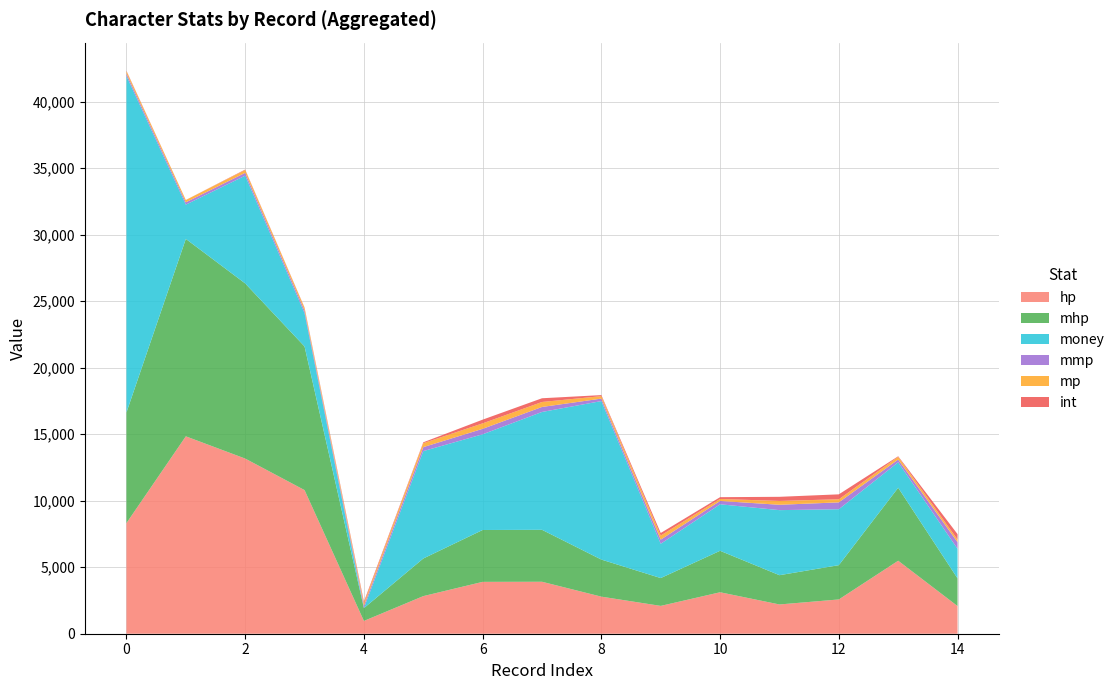

Reading left to right, transcribe all the data shown in this chart.

hp: 0=8316	1=14840	2=13167	3=10798	4=962	5=2827	6=3899	7=3906	8=2787	9=2092	10=3117	11=2200	12=2577	13=5487	14=2080
mhp: 0=8316	1=14840	2=13167	3=10798	4=962	5=2827	6=3899	7=3906	8=2787	9=2092	10=3117	11=2200	12=2577	13=5487	14=2080
money: 0=25292	1=2577	2=8100	3=2500	4=0	5=8074	6=7195	7=8859	8=11916	9=2579	10=3497	11=4891	12=4205	13=1915	14=2224
mmp: 0=178	1=173	2=213	3=200	4=183	5=298	6=410	7=375	8=185	9=309	10=250	11=402	12=515	13=204	14=498
mp: 0=178	1=173	2=213	3=200	4=183	5=298	6=410	7=375	8=185	9=309	10=150	11=289	12=234	13=204	14=199
int: 0=40	1=5	2=35	3=30	4=122	5=66	6=280	7=280	8=78	9=192	10=134	11=310	12=370	13=43	14=404